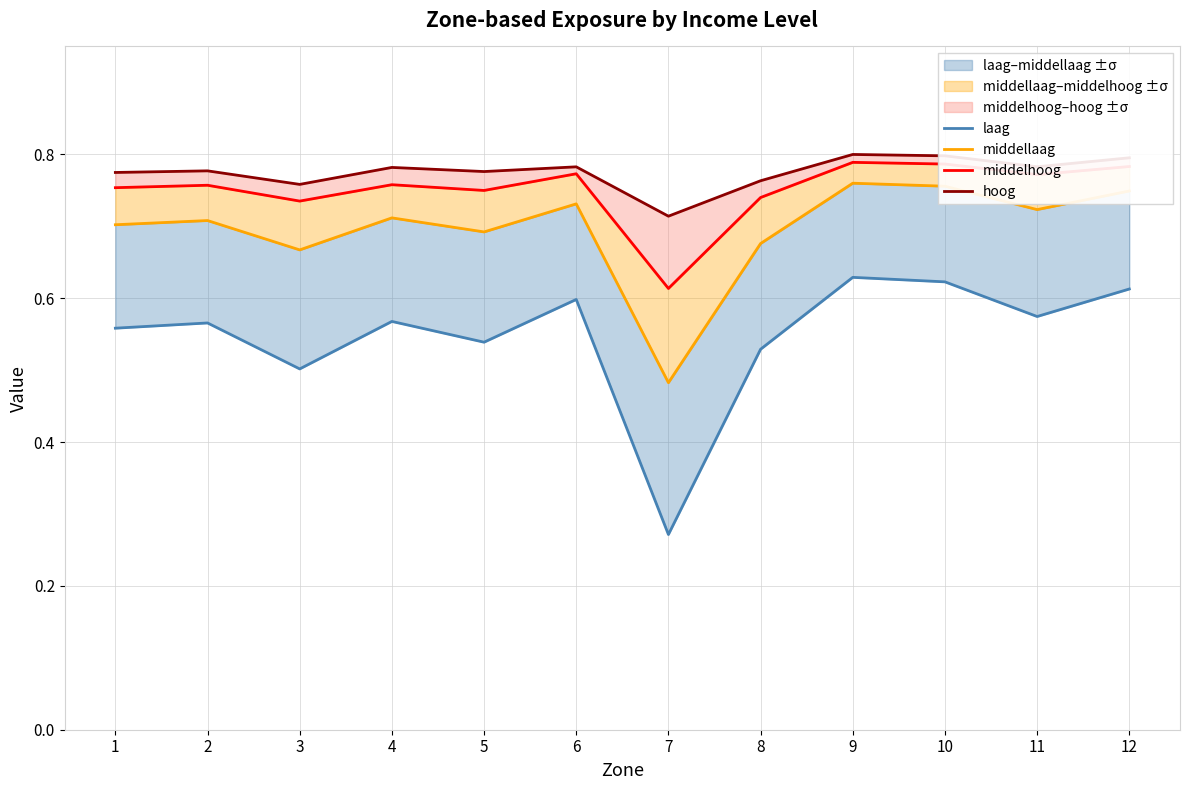

What is the difference between the maximum and minimum values in the hoog series?

0.1